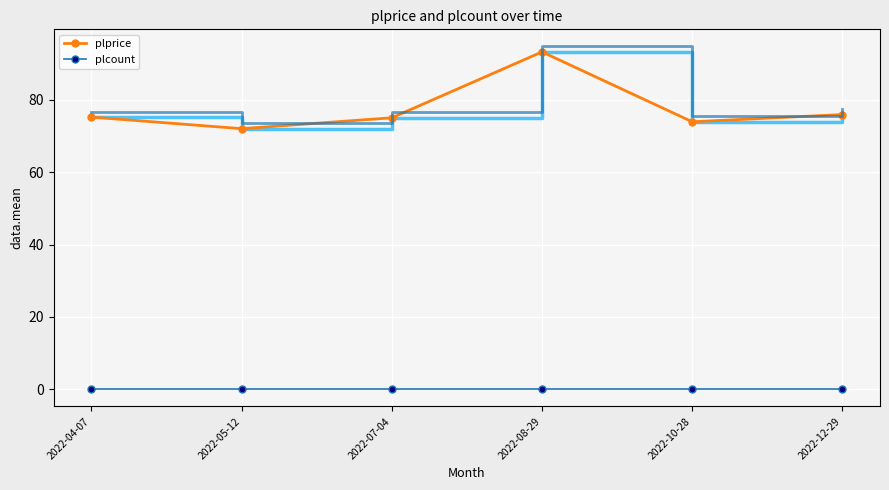

True or false: plcount and plprice cross at least once.

False